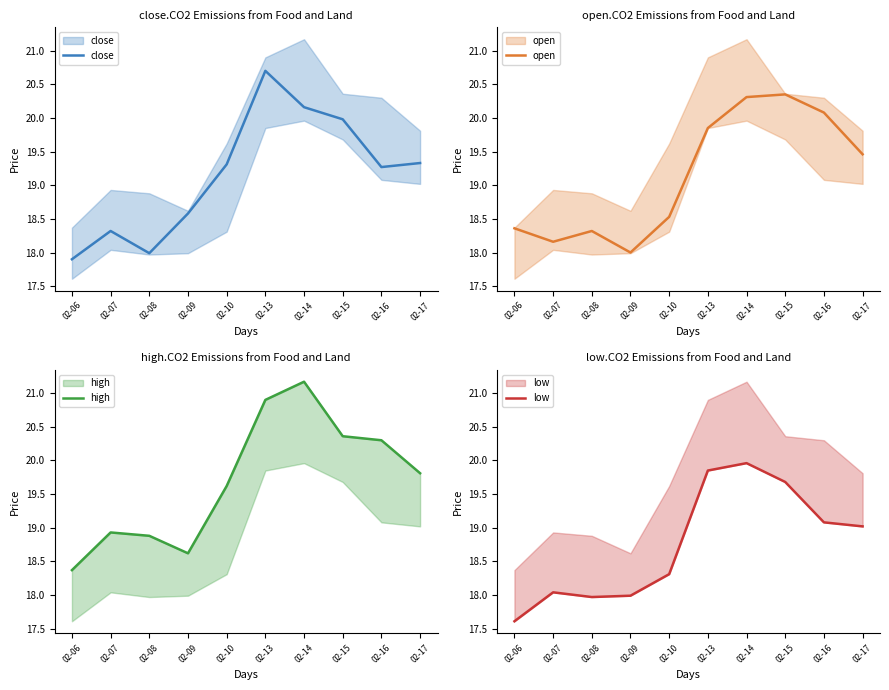

Read the open value at 02-16.

20.1